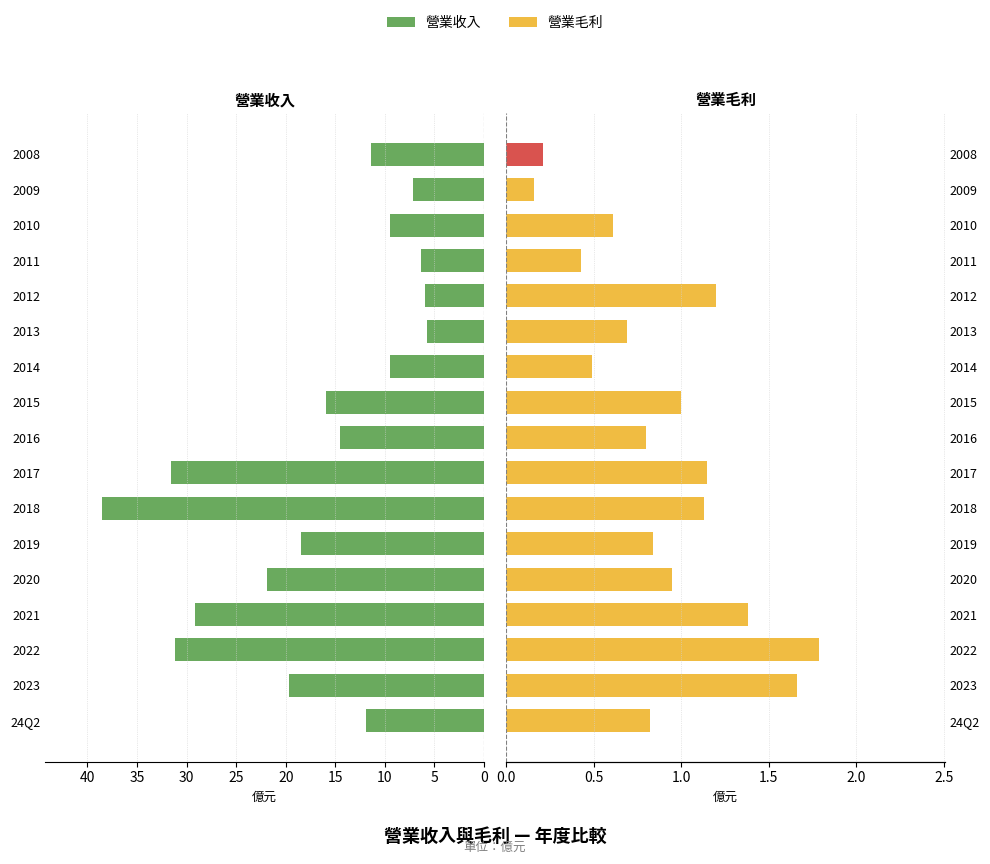

How many groups of bars are there?

17